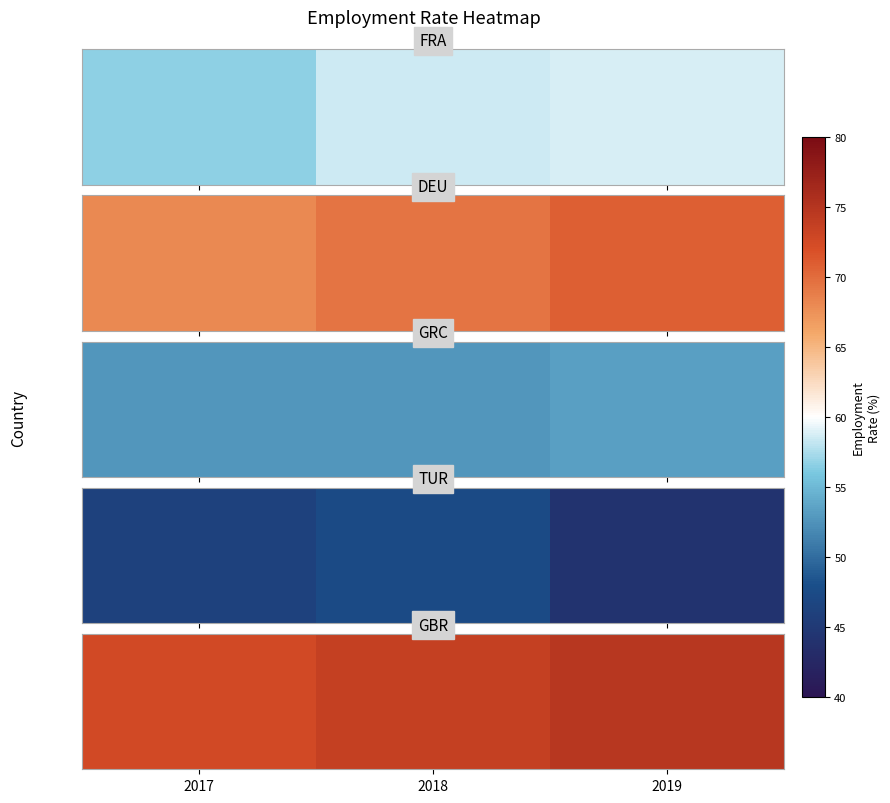

Which label corresponds to the smallest value in the chart?

2017